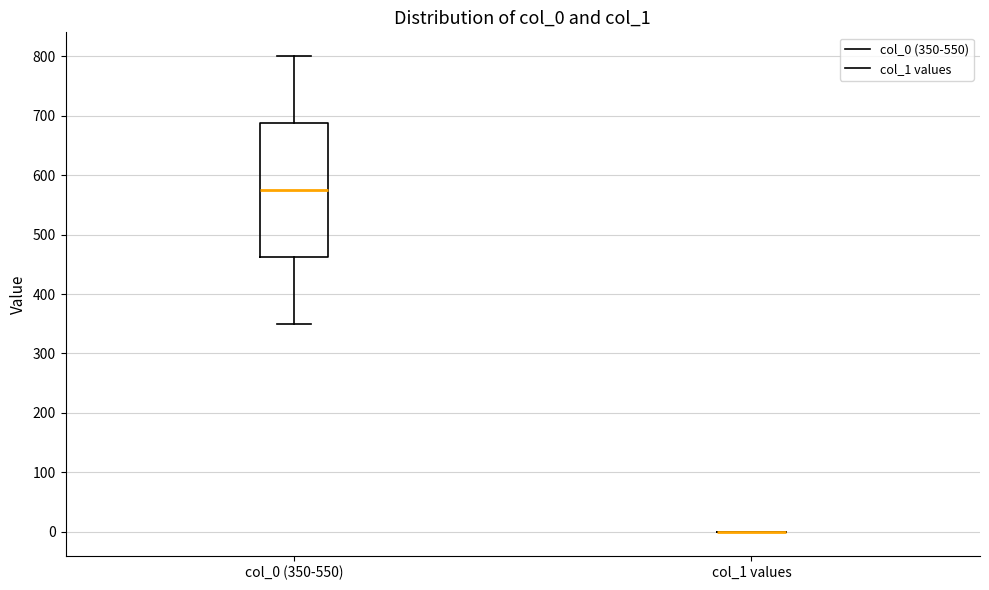

Reading left to right, transcribe this box plot: for each box, give where its median line is, the range the box spans, and where its two whiskers end, as read against the y-axis. The values are not printed on the chart, so give them approximately, as read against the axis.

col_0 (350-550): median 580, box 460 to 690, whiskers 350 to 800
col_1 values: box collapsed to a line at 0, whiskers 0 to 0